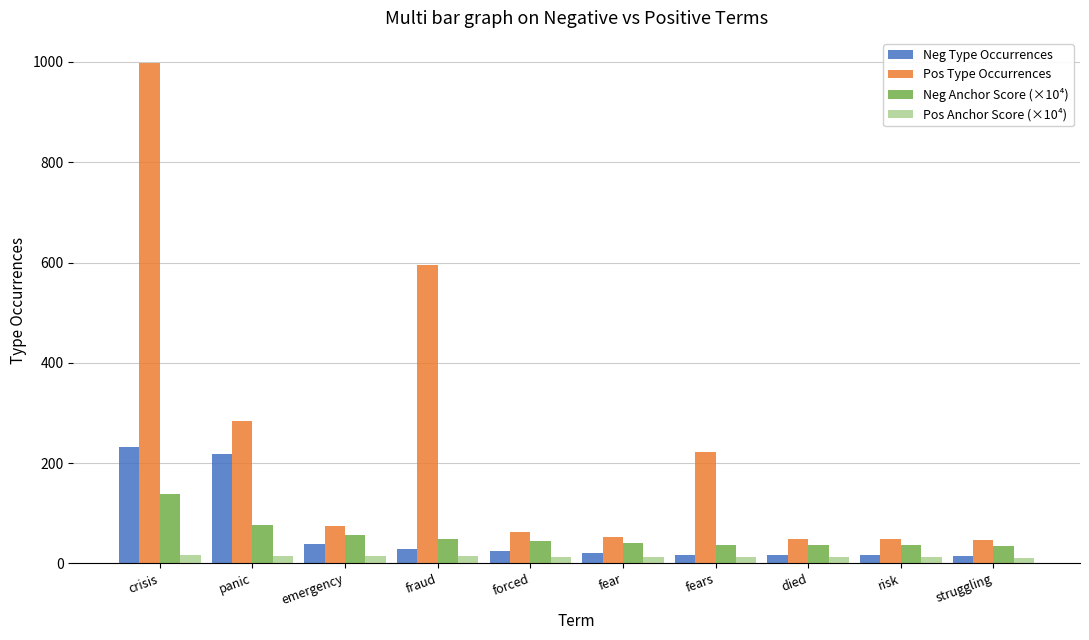

Is it true that Neg Type Occurrences equals 322.1 at crisis?

False